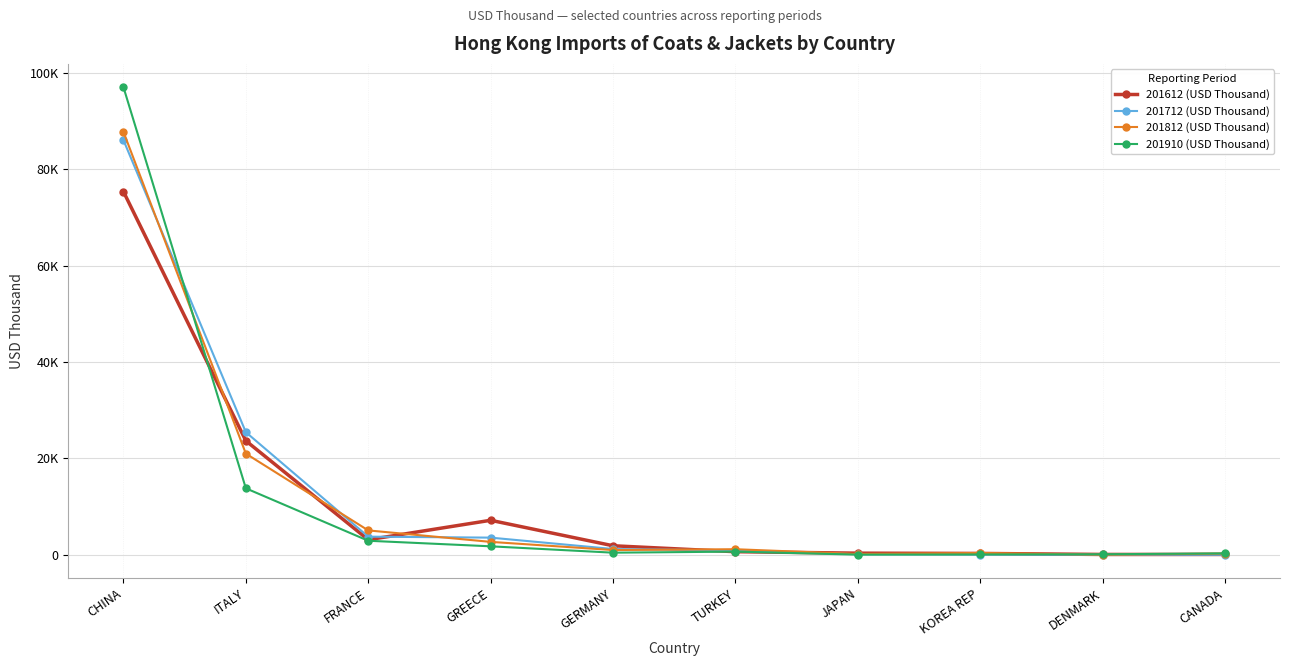

Which category has the lowest value in the 201712 (USD Thousand) series?

CANADA